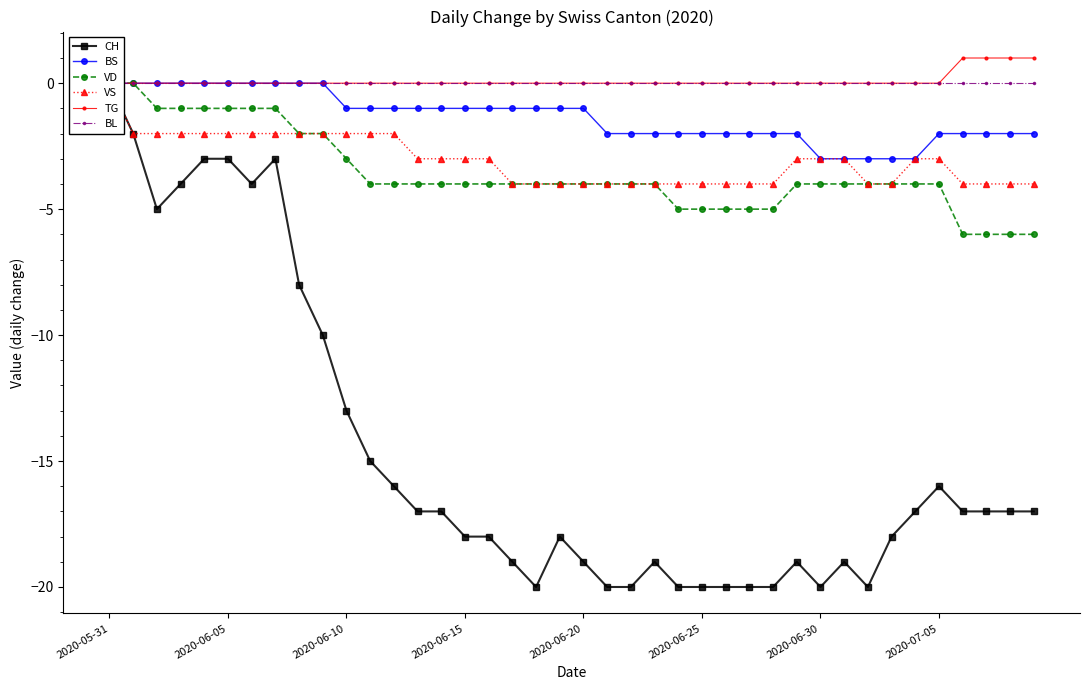

How many categories are shown in the chart?

40